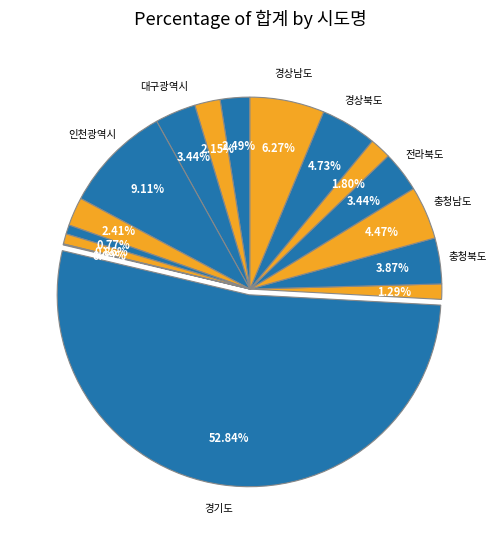

Is there a majority slice in this chart?

Yes